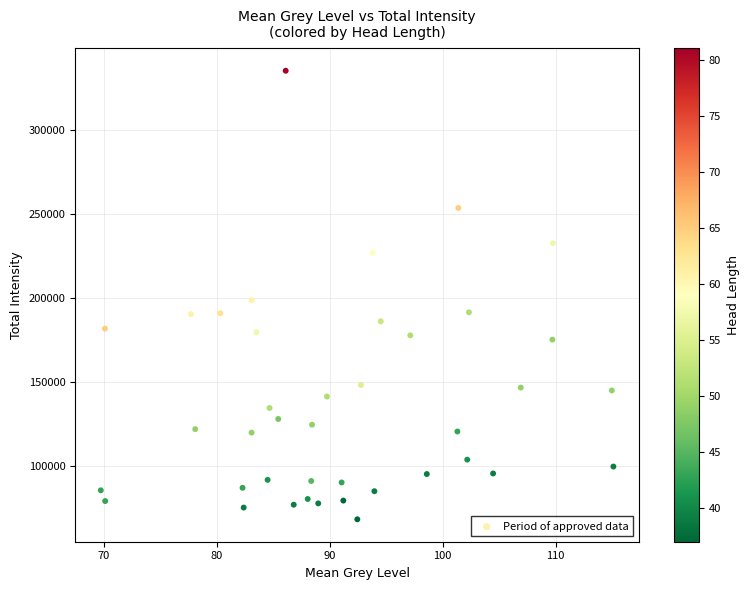

What is the range of Y values (max minus min)?

266907